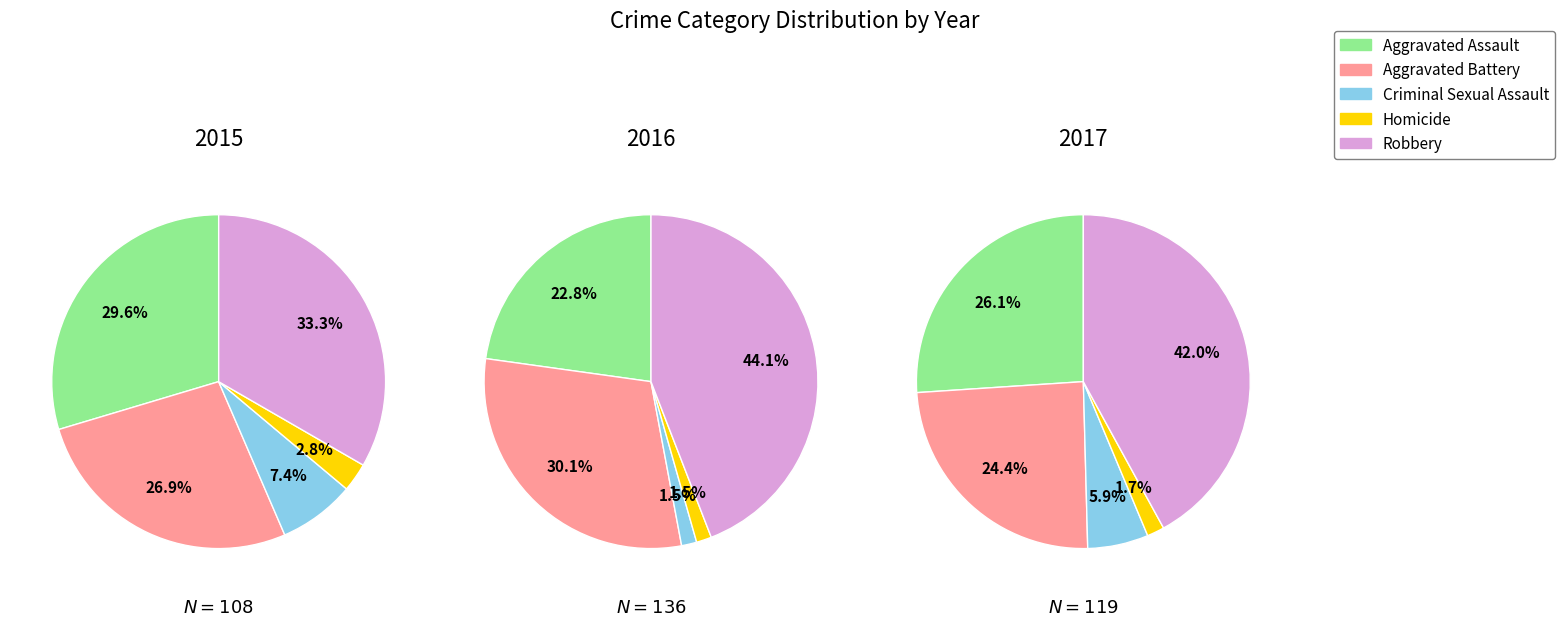

Do 6 and 5 together represent more than half of the pie?

No